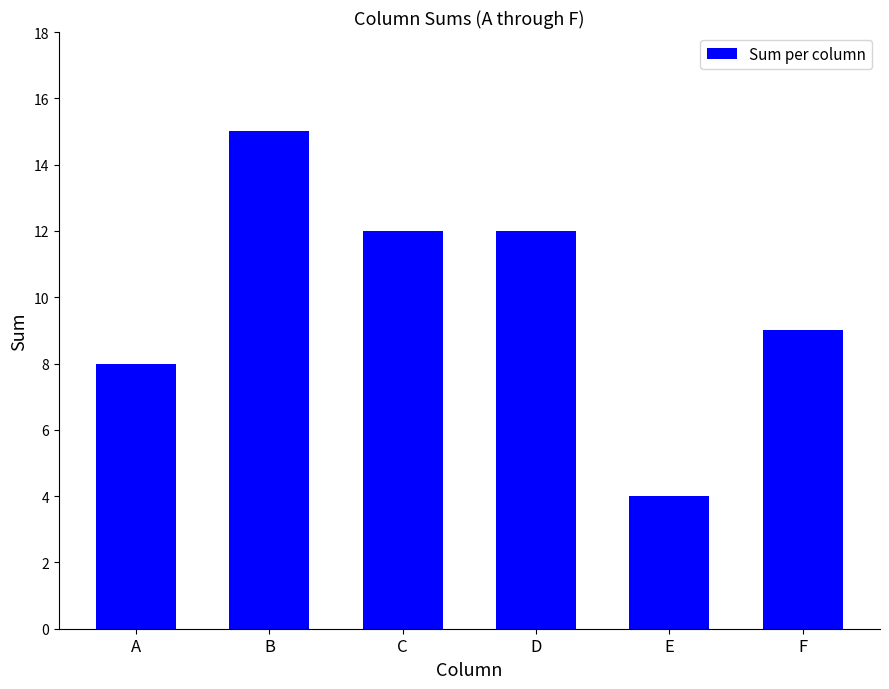

Between D and A, which is larger?

D